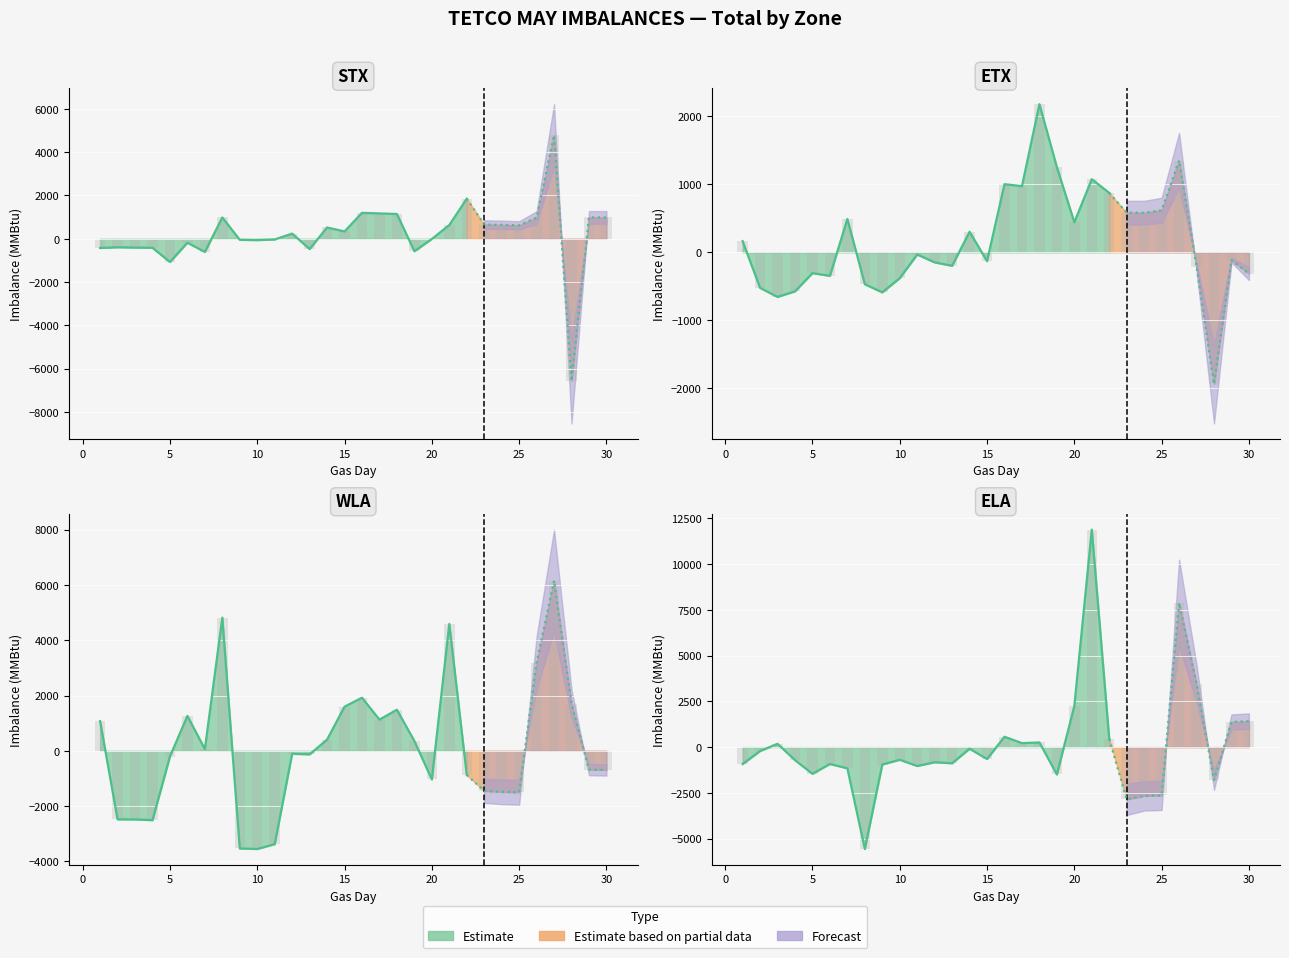

What is the average value of the WLA series?

121